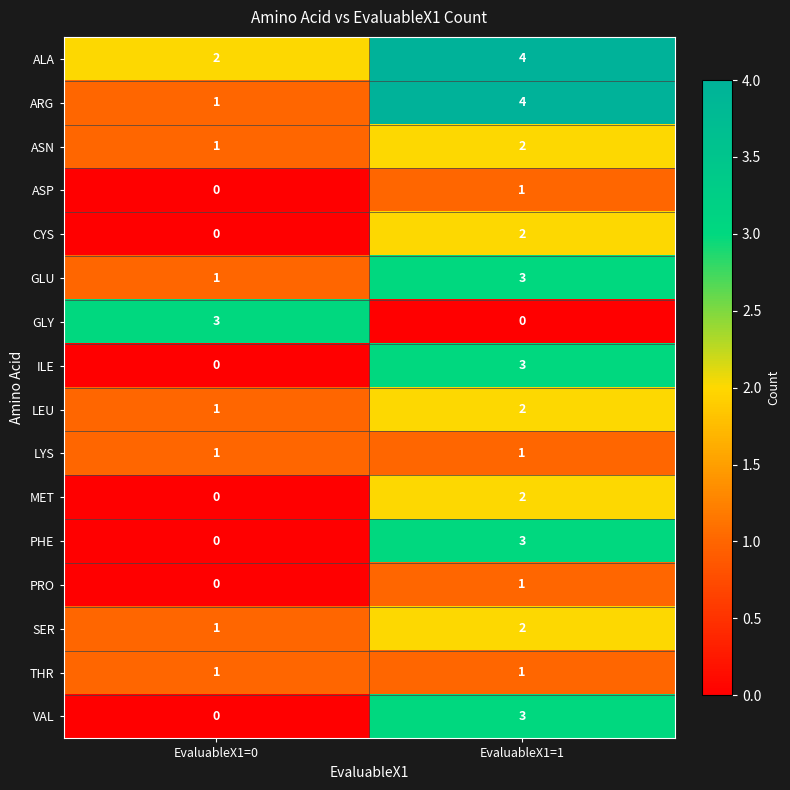

The value of LYS at EvaluableX1=1 is 1. True or false?

True